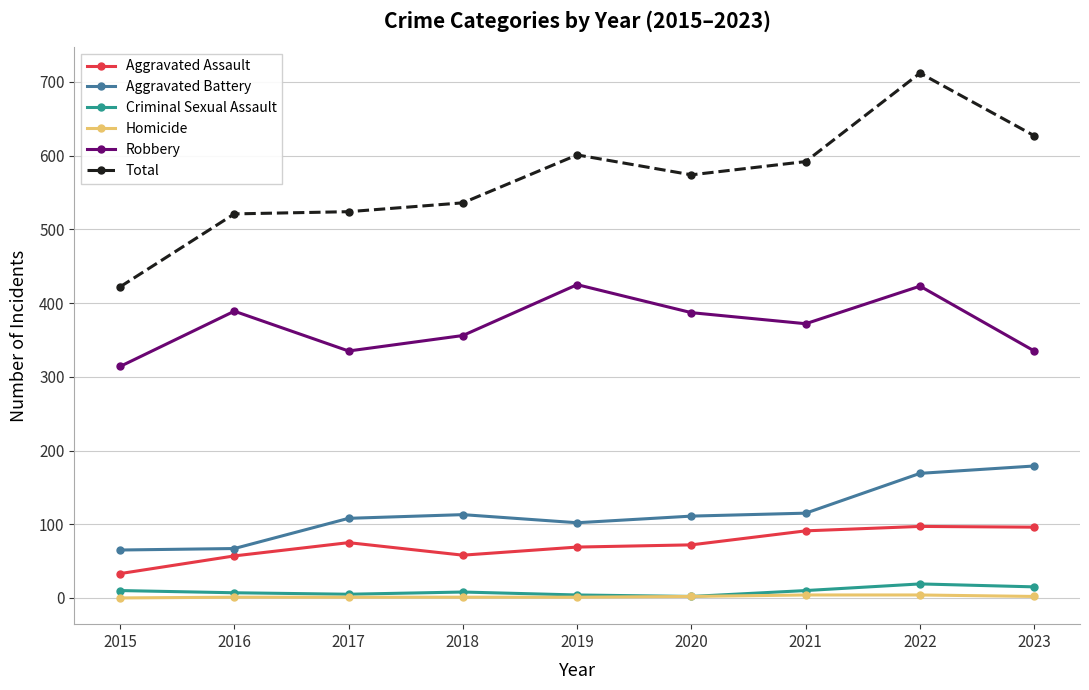

Rank the series by their maximum value, from highest to lowest.

Total, Robbery, Aggravated Battery, Aggravated Assault, Criminal Sexual Assault, Homicide